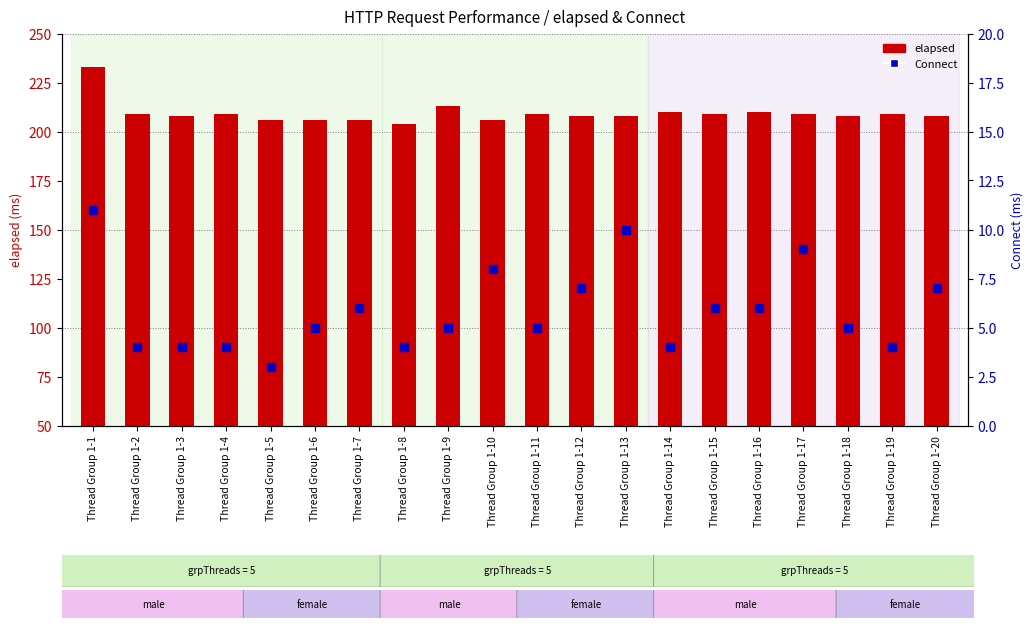

Which series contains the highest Y value?

elapsed